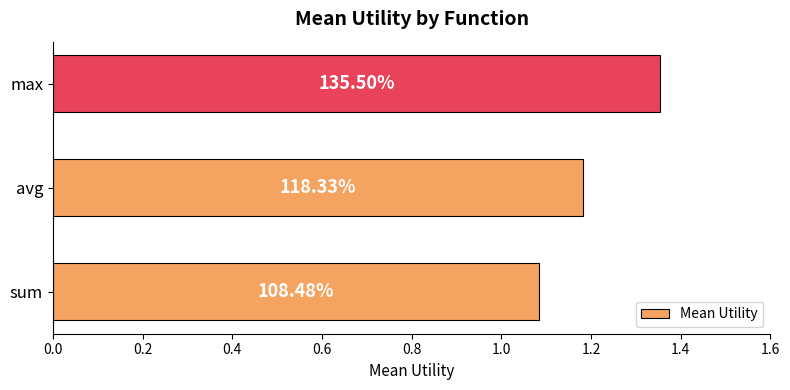

How many values are between 1 and 2?

3